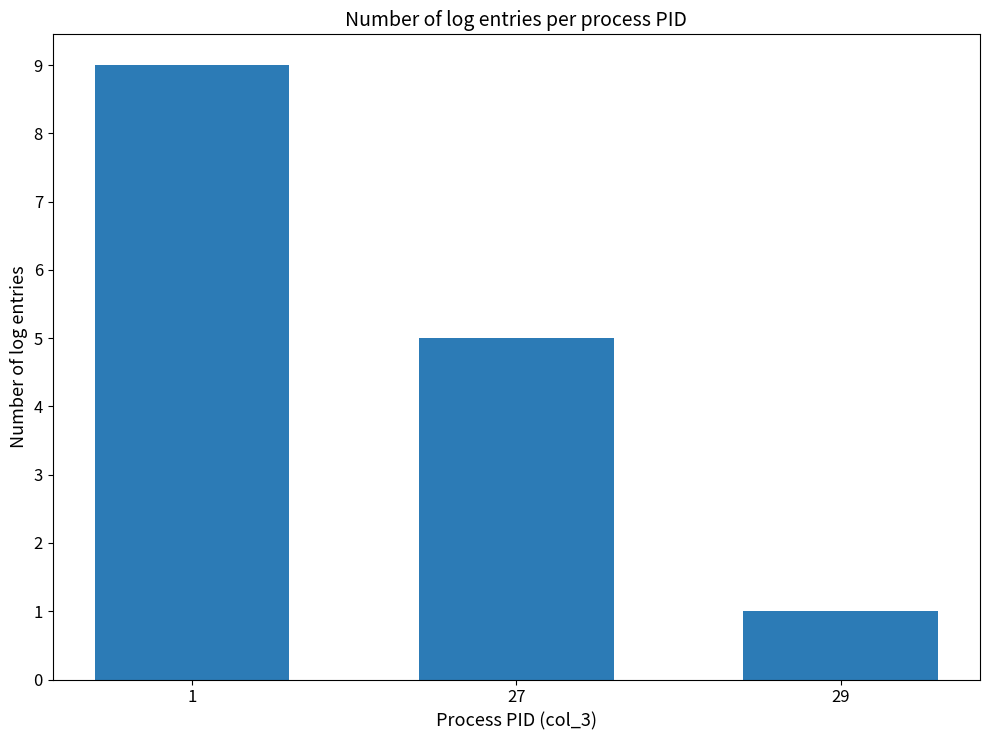

List the labels in order of value, largest first.

1, 27, 29